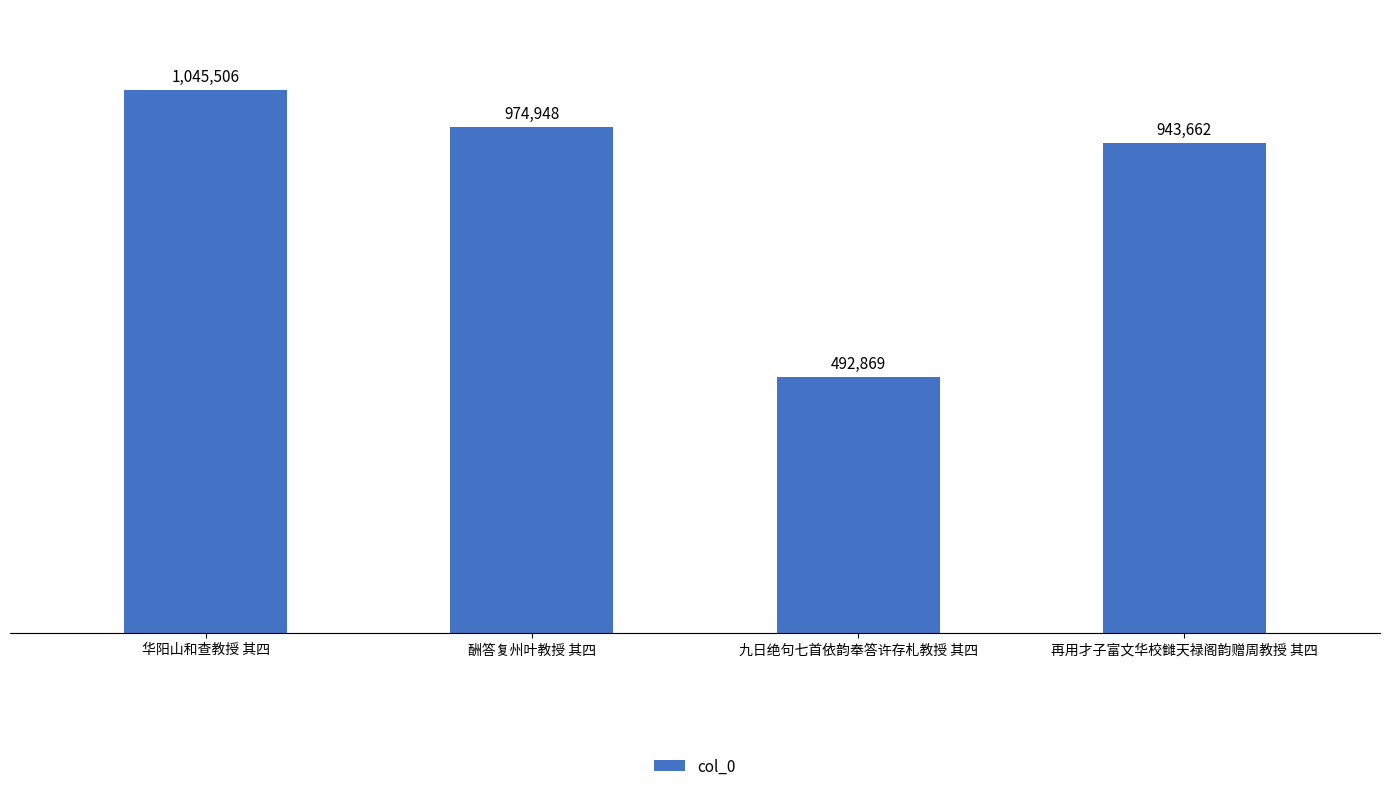

What is the ratio of the value at 九日绝句七首依韵奉答许存札教授 其四 to the value at 酬答复州叶教授 其四?

0.5